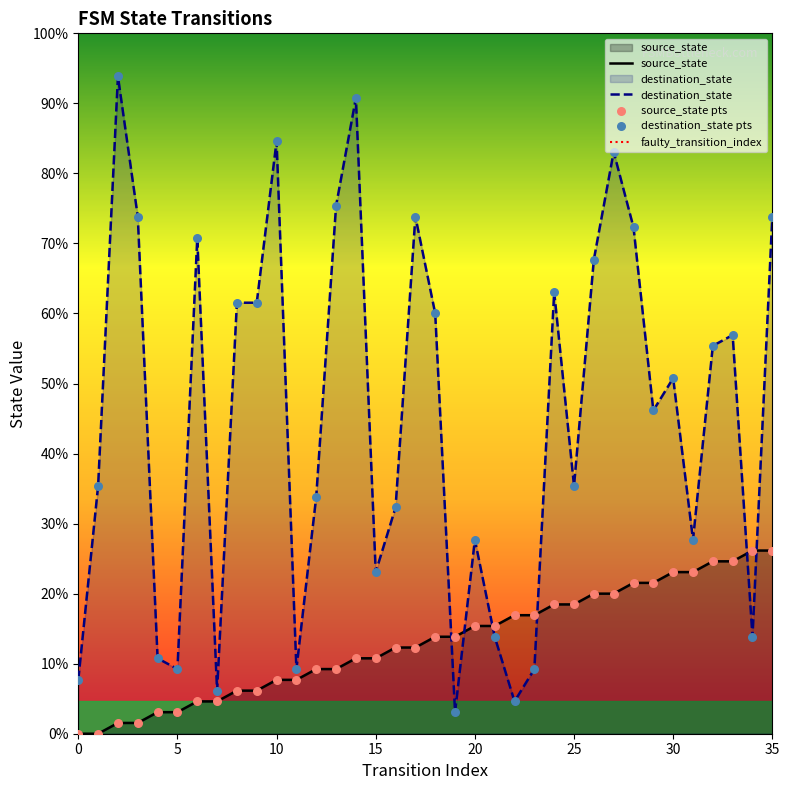

Which series has the largest total across all categories?

destination_state